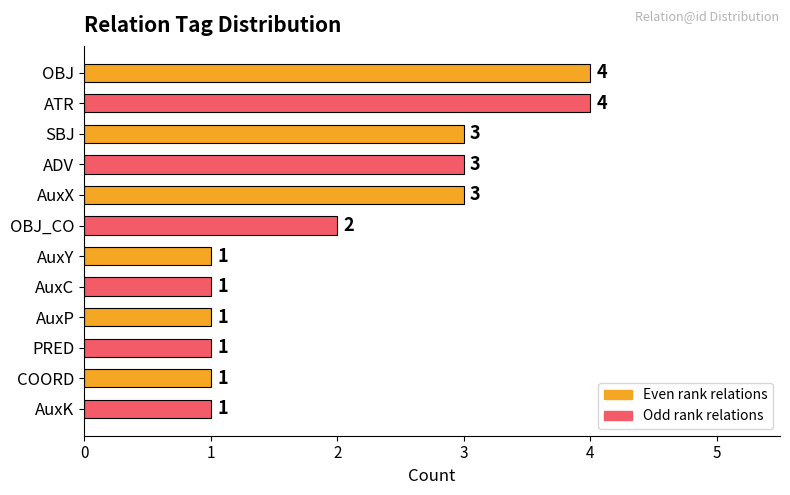

What is the maximum value shown in the chart?

4